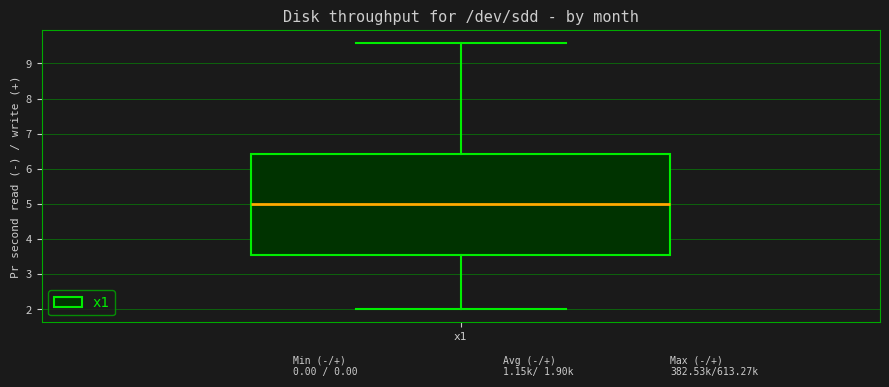

Transcribe this box plot: give where the median line is, the range the box spans, and where the two whiskers end, as read against the y-axis. The values are not printed on the chart, so give them approximately, as read against the axis.

median 5.0, box 3.5 to 6.4, whiskers 2.0 to 9.6